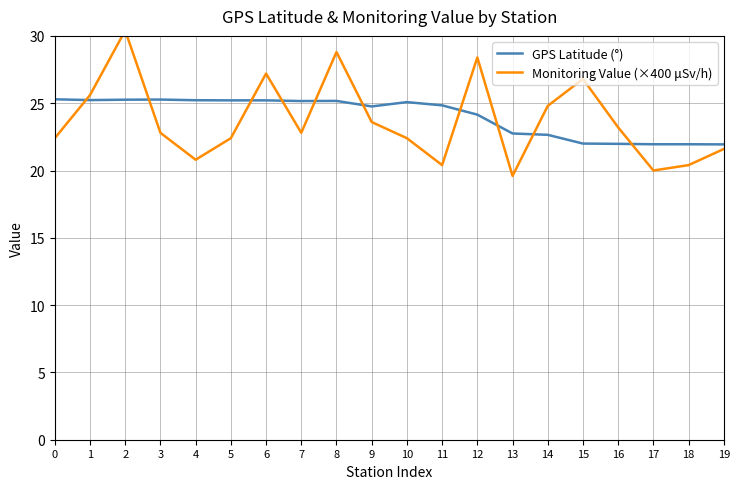

How many lines are shown in the chart?

2